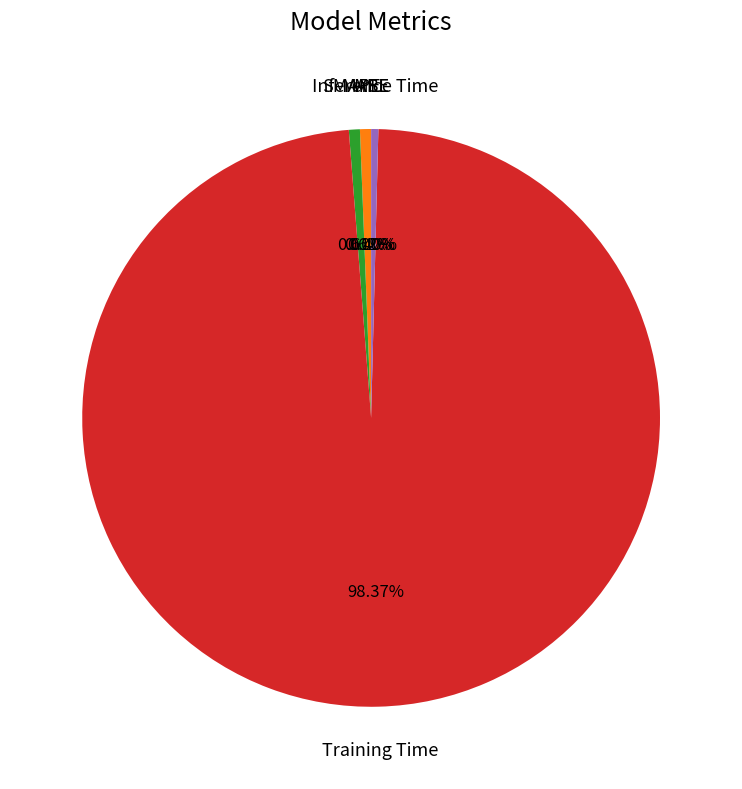

Does any single category account for the majority?

Yes